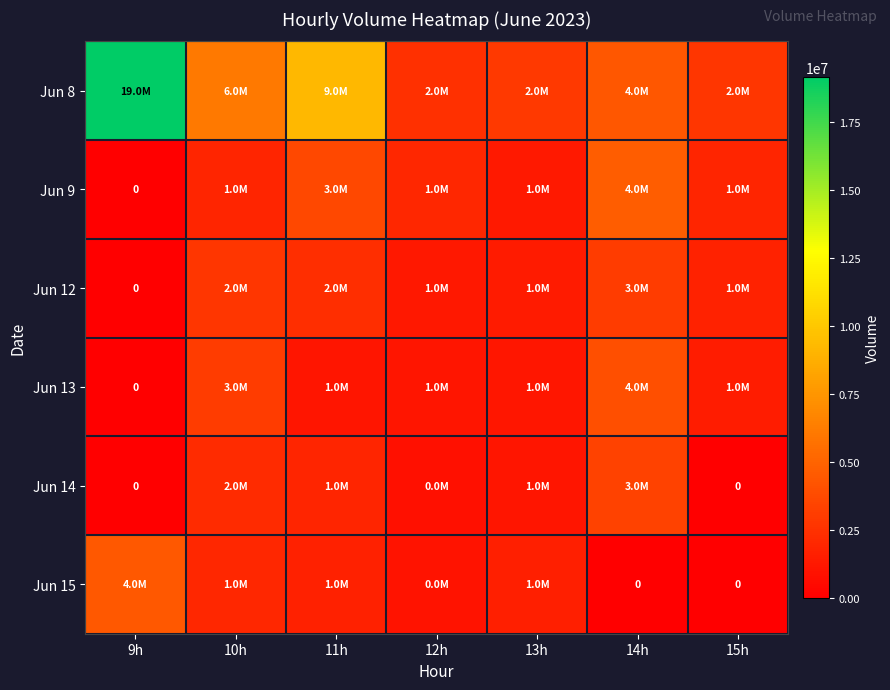

Is it true that Jun 12 equals 1256002 at 12h?

True